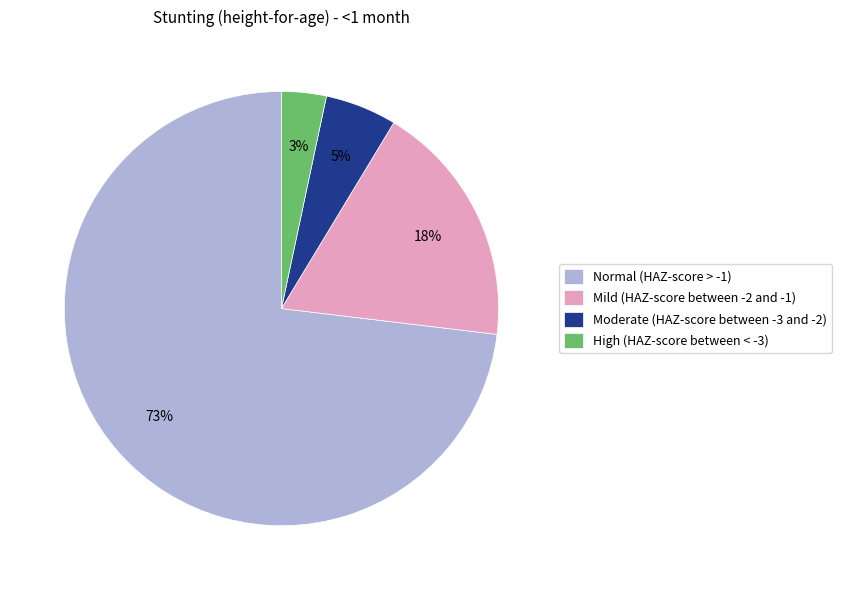

Rank the categories by value from lowest to highest.

High (HAZ-score between < -3), Moderate (HAZ-score between -3 and -2), Mild (HAZ-score between -2 and -1), Normal (HAZ-score > -1)